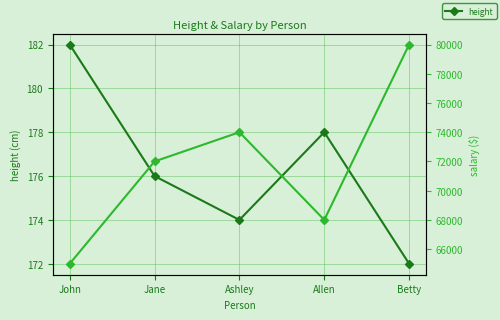

Count the height values in the range 174 to 178.

3